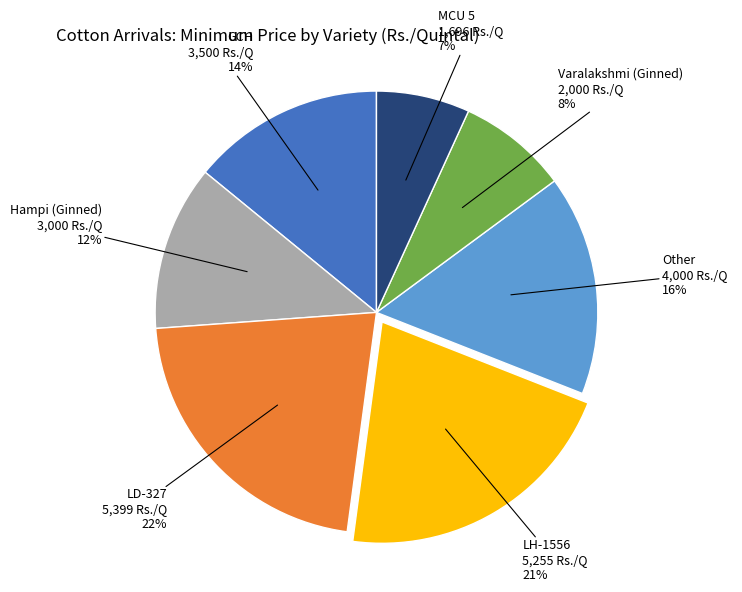

Is there a majority slice in this chart?

No